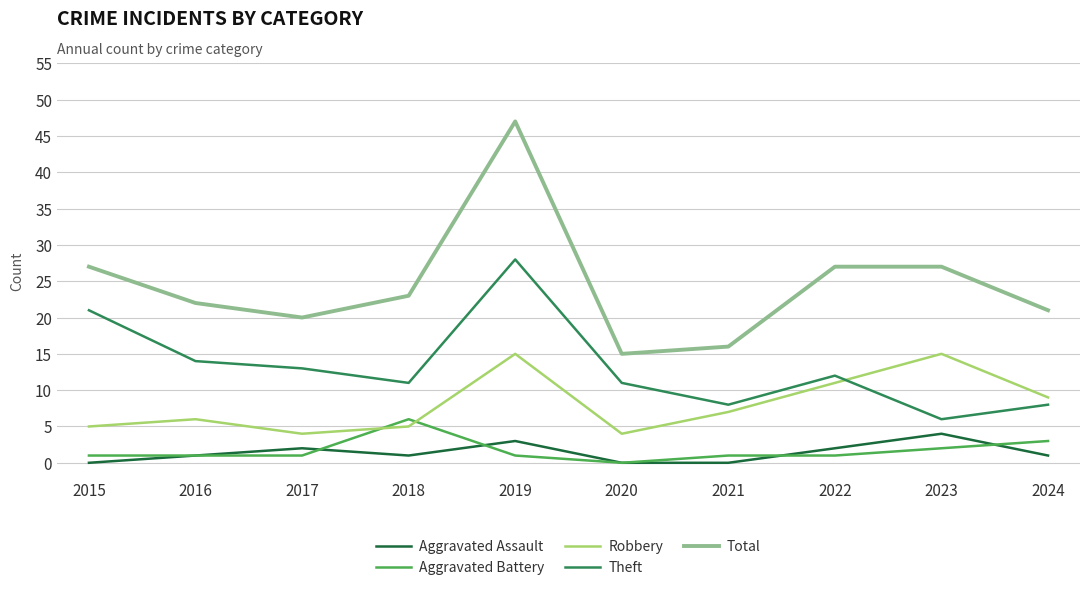

At how many categories does at least one series exceed 11?

10